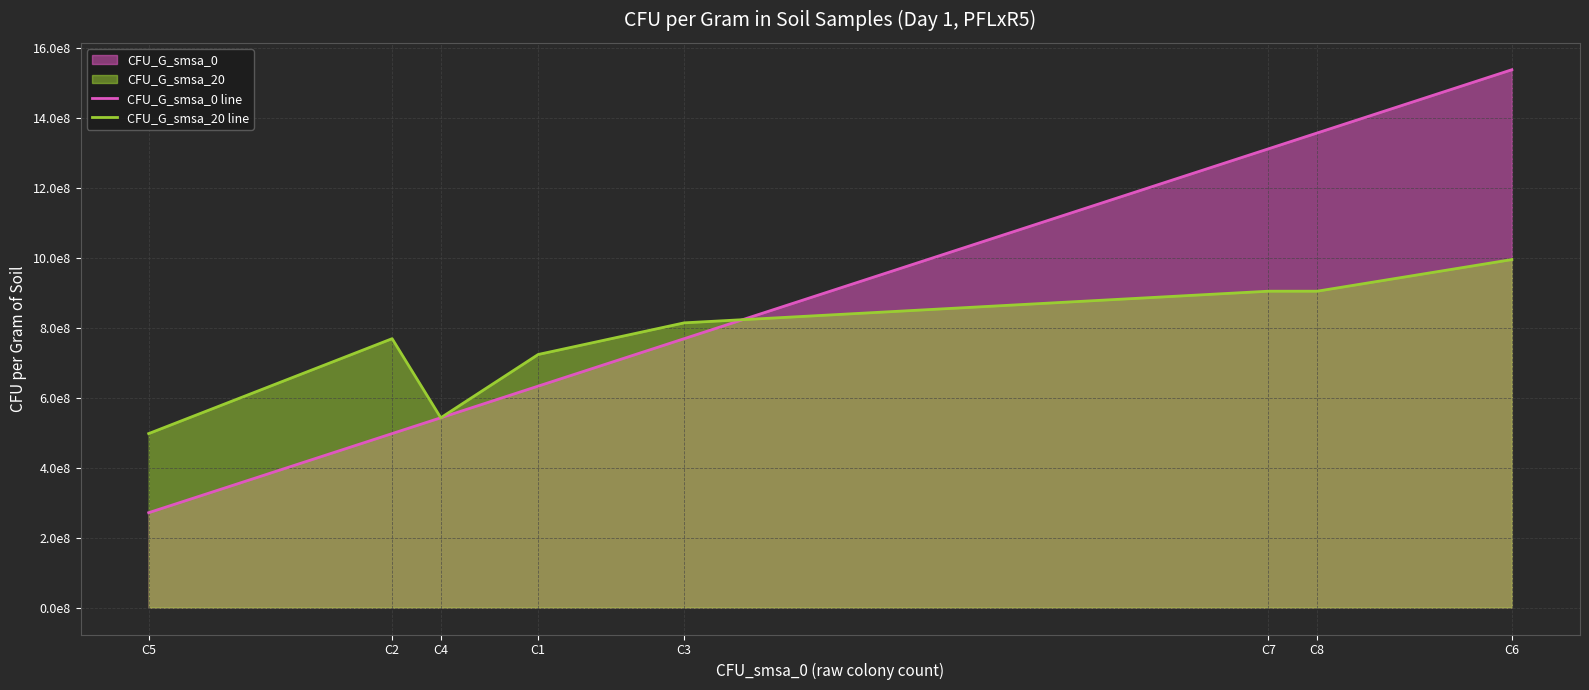

Which has a higher value, C8 or C5?

C8